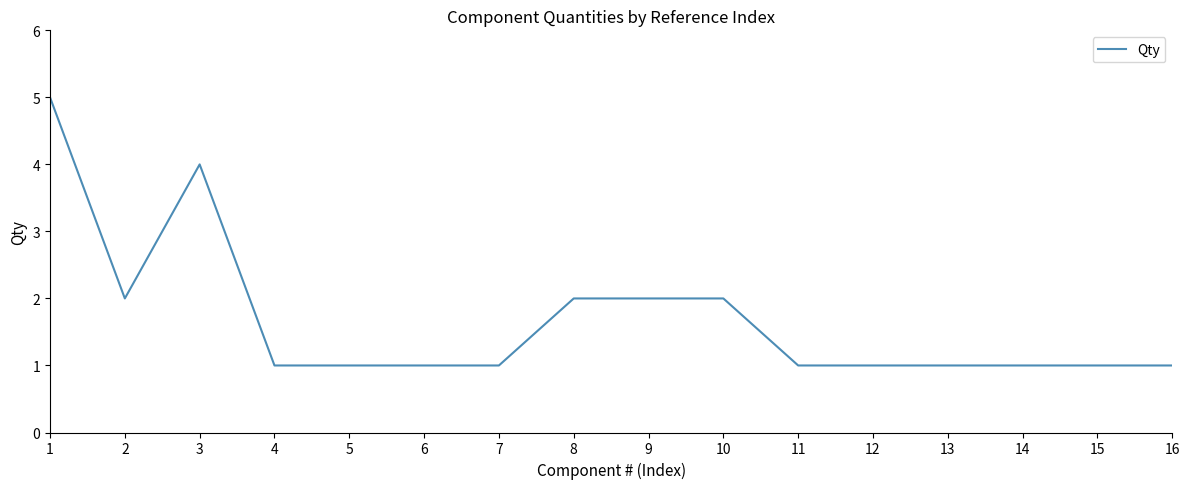

The chart shows a value of 1 at 15. True or false?

True